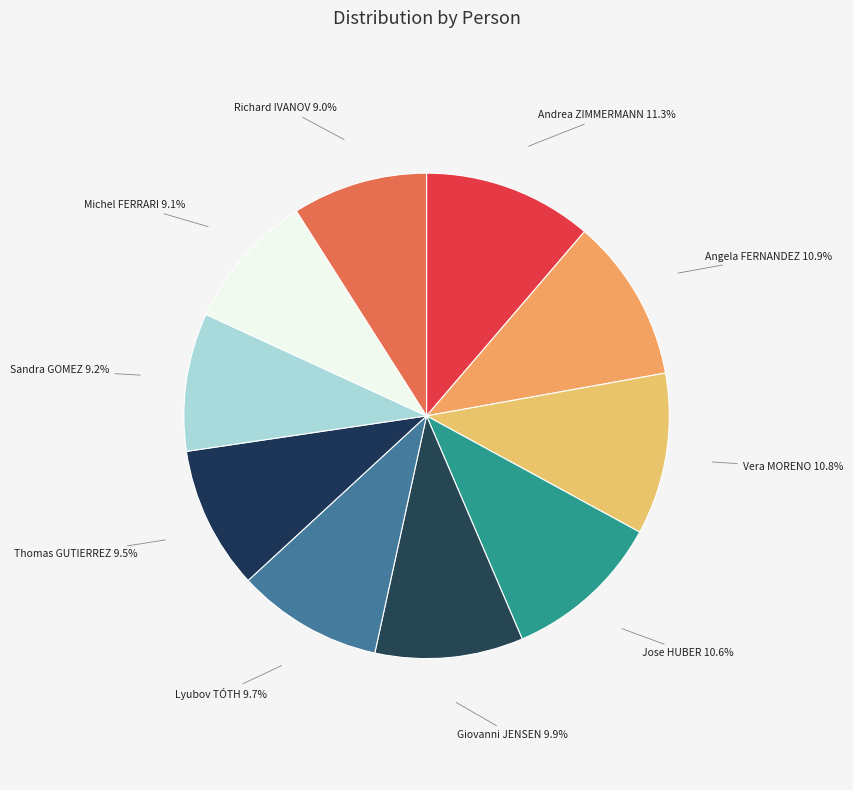

How many segments does this pie chart have?

10